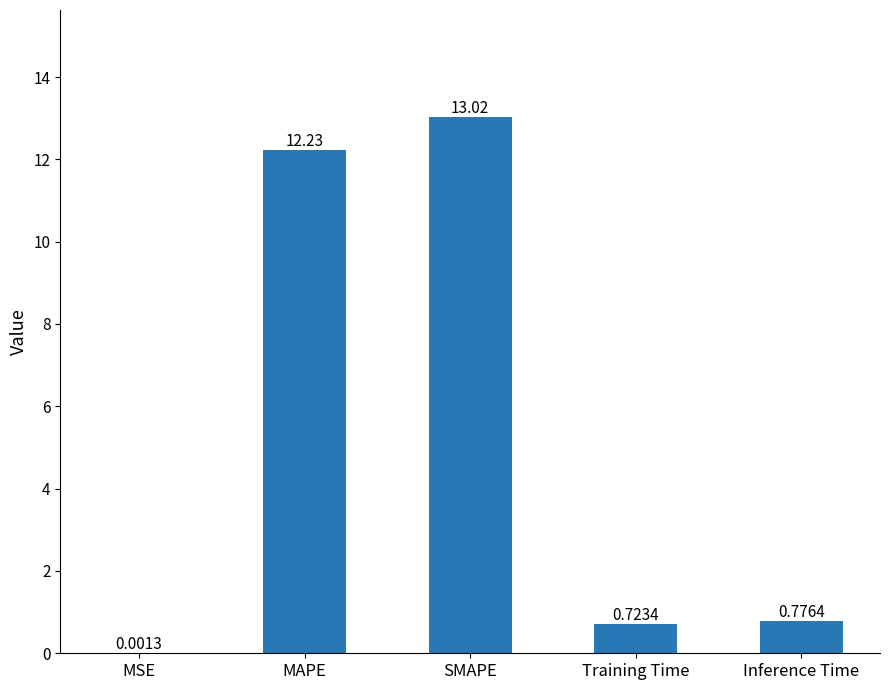

The chart shows a value of 1.3 at Inference Time. True or false?

False